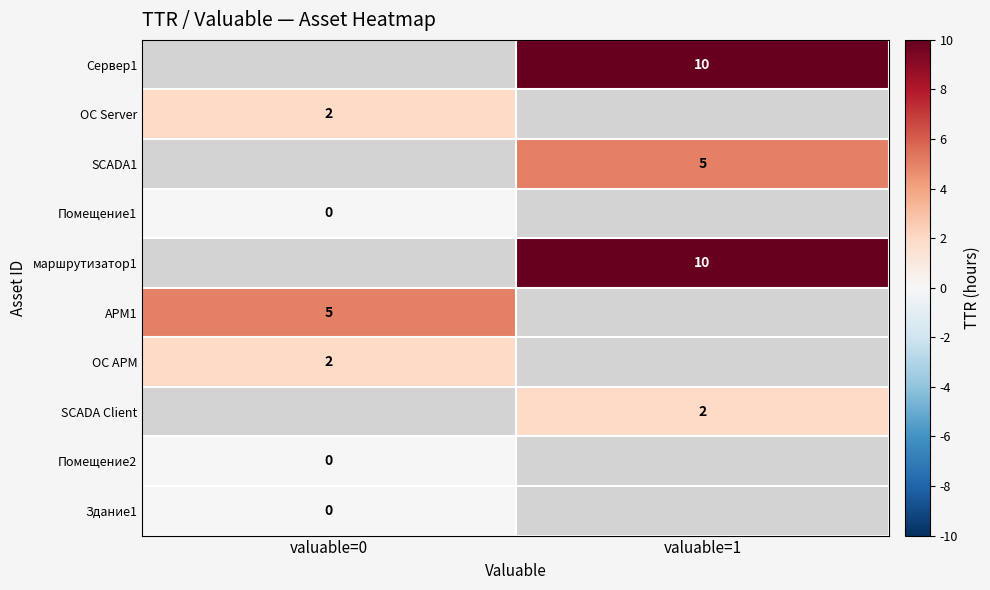

Count the number of data series in this chart.

10